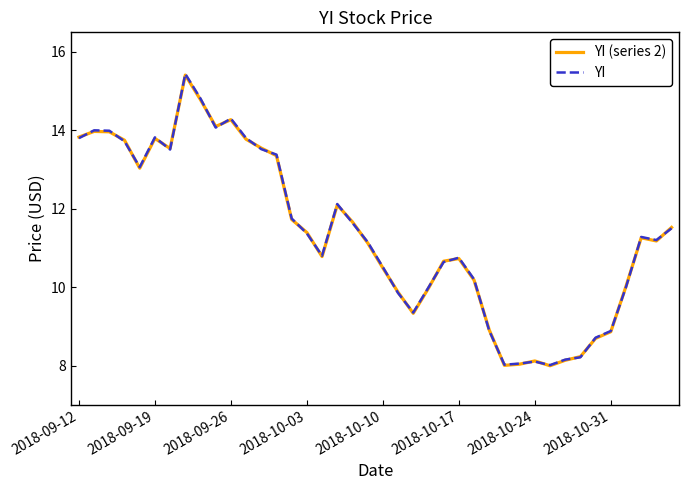

Which series has the widest spread of values?

YI